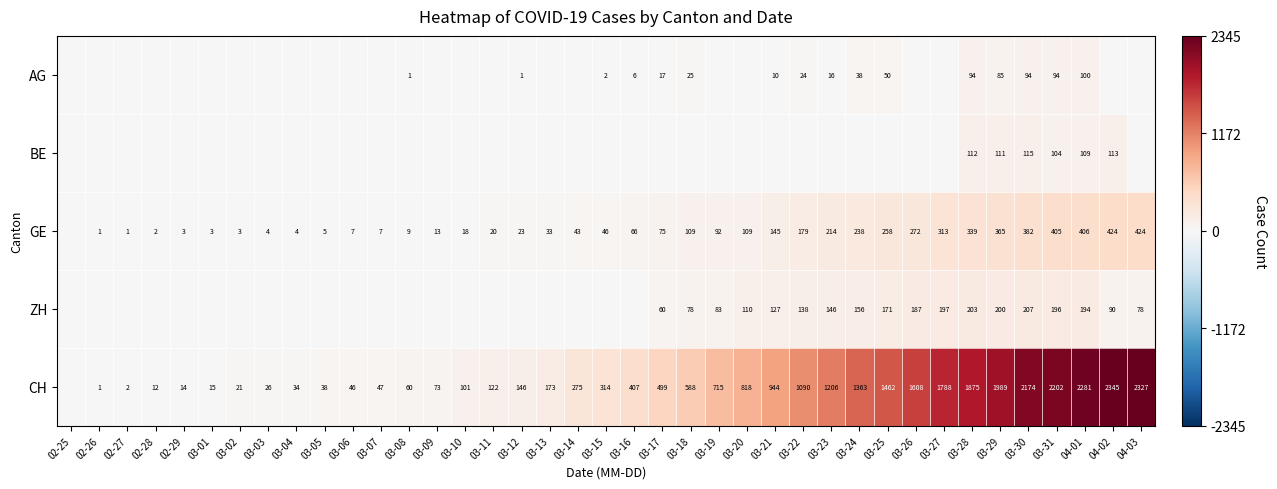

What is the difference between the highest and lowest values at 04-01?

2181